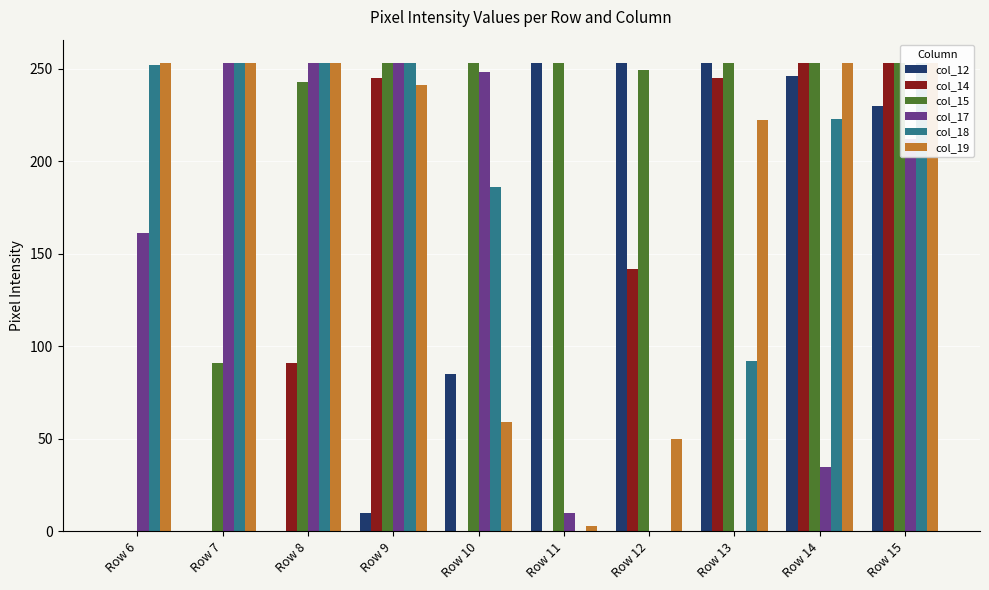

True or false: col_14 has a value of 52 at Row 8.

False